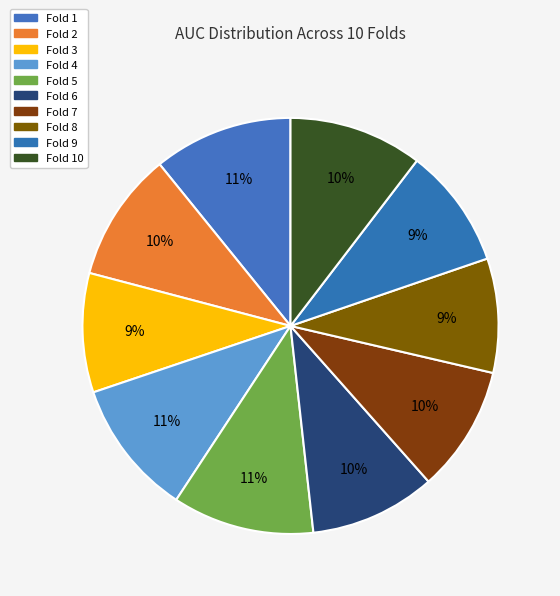

Does Fold 1 account for over 50% of the chart?

No